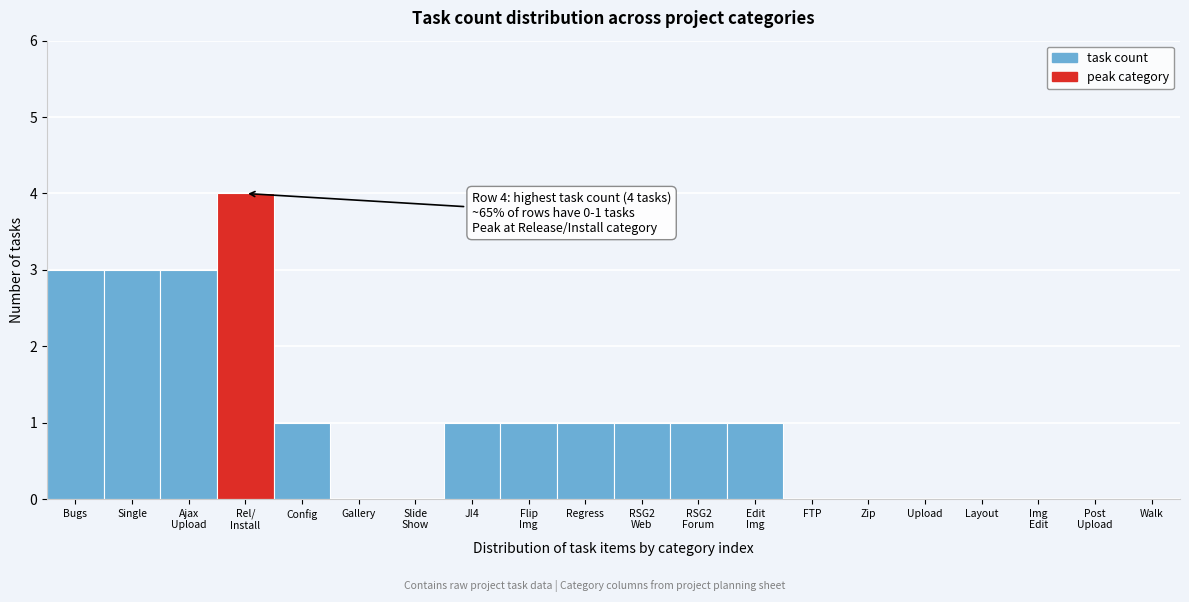

What is the sum of all values?

20